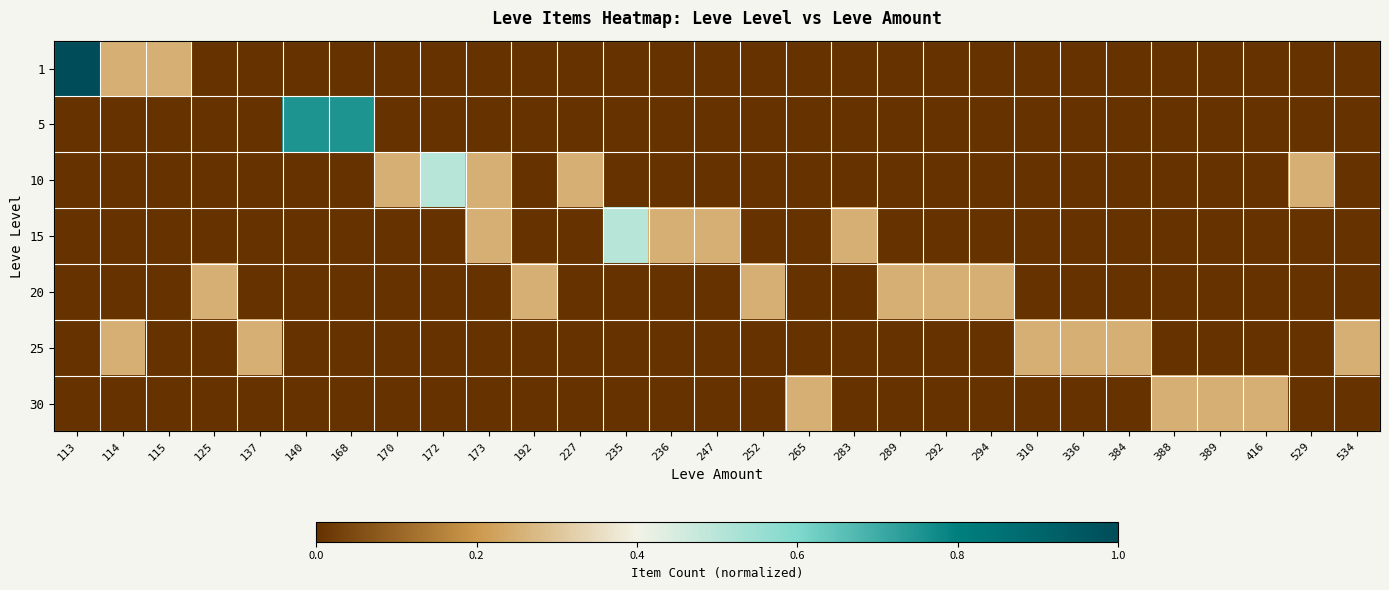

Which label corresponds to the smallest value in the chart?

125